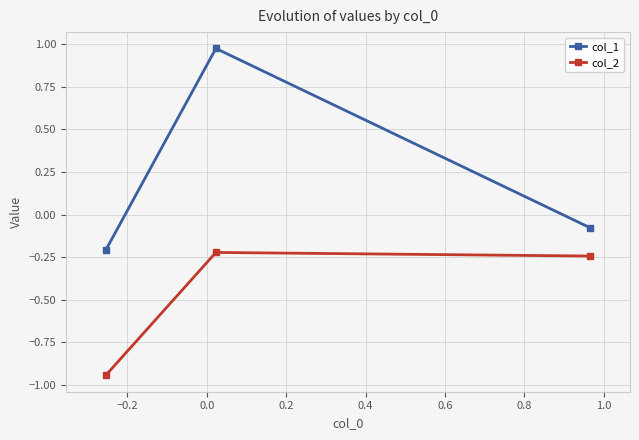

List the series in order of their overall mean, lowest first.

col_2, col_1